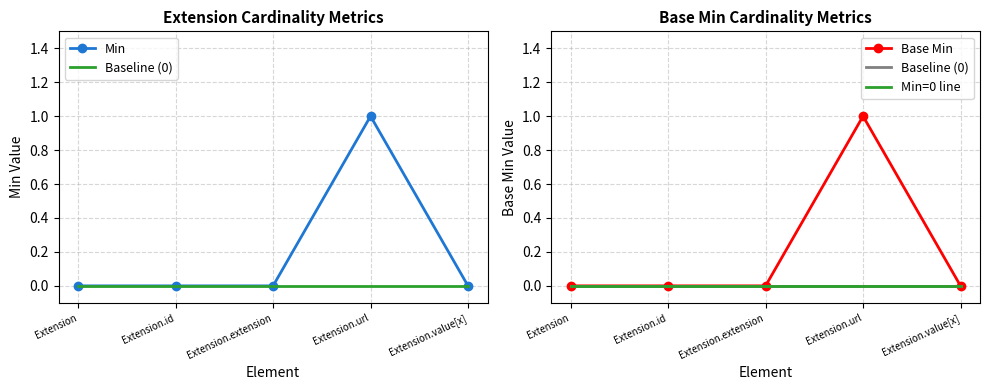

True or false: Min=0 line and Min cross at least once.

False